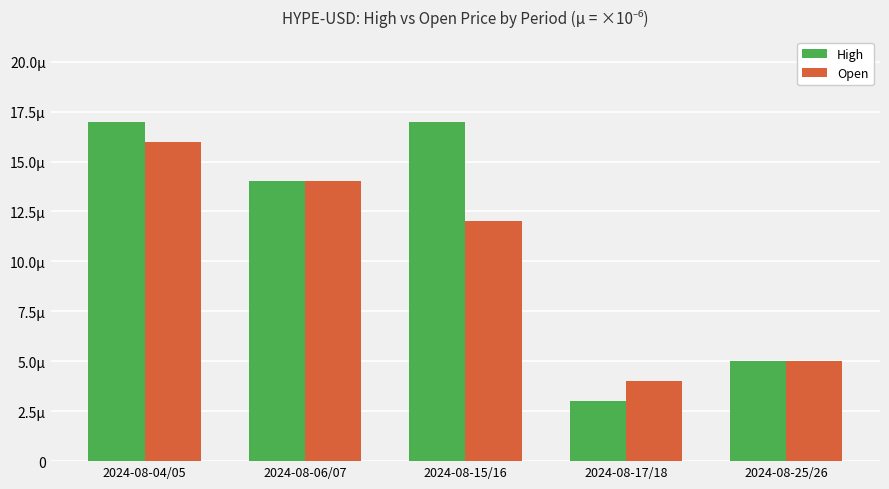

Does the chart contain stacked bars?

No